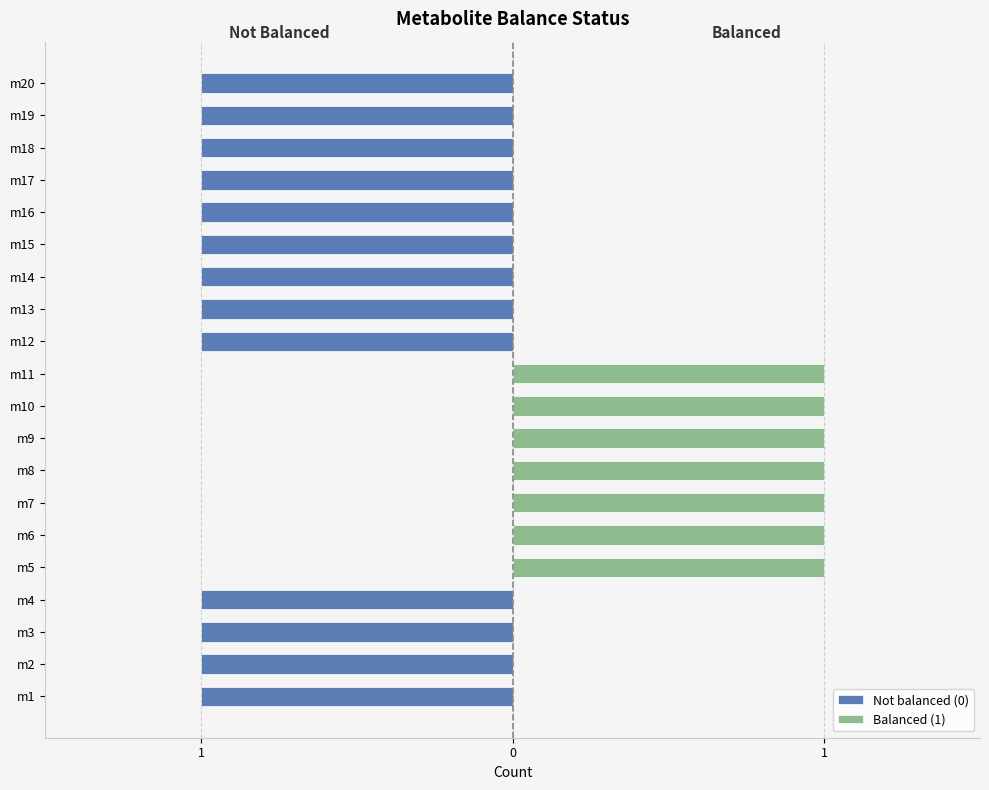

What is the minimum value shown in the chart?

-1